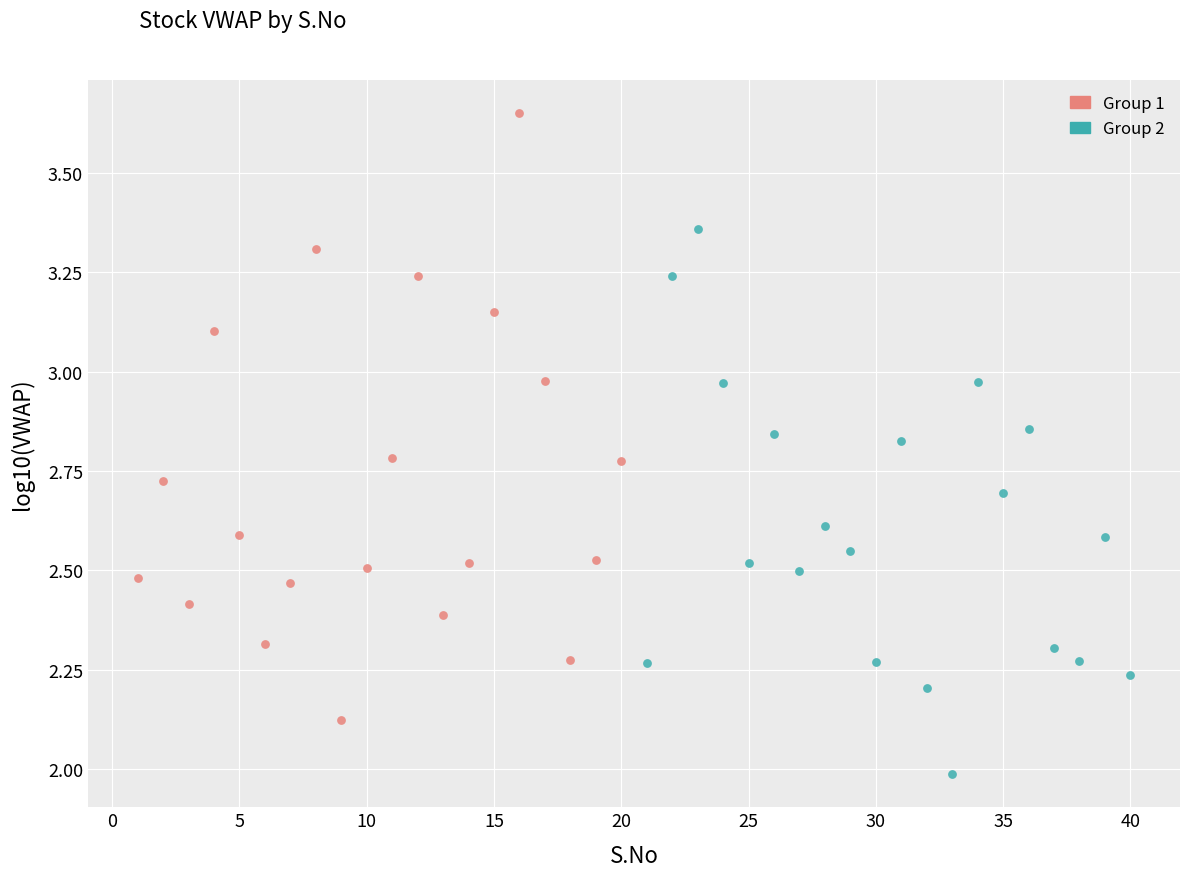

Which series has the widest spread of Y values?

Group 1